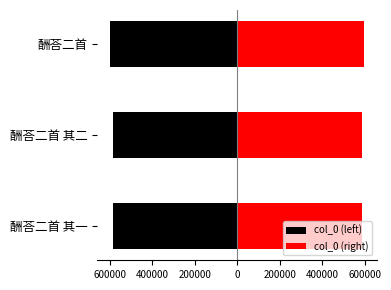

Between 600000 and 800000, which is larger?

800000